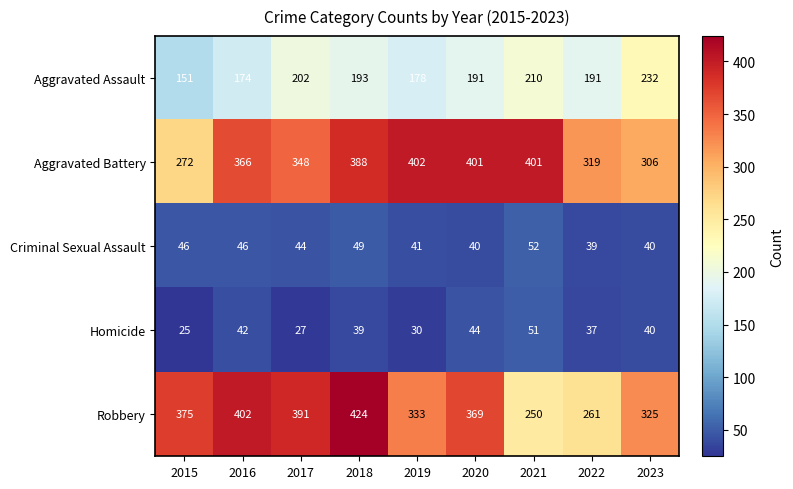

The Aggravated Battery series shows 89 at 2016. True or false?

False